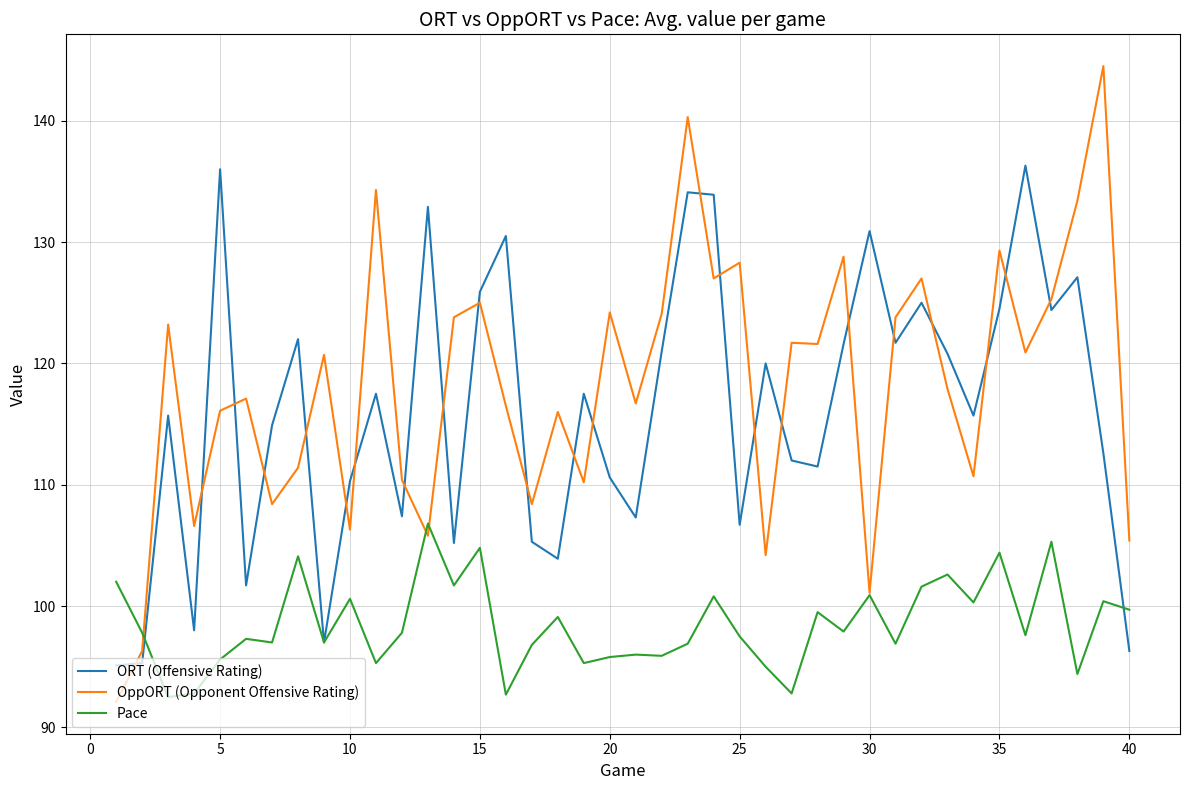

Is this an area chart (filled region under the line)?

No